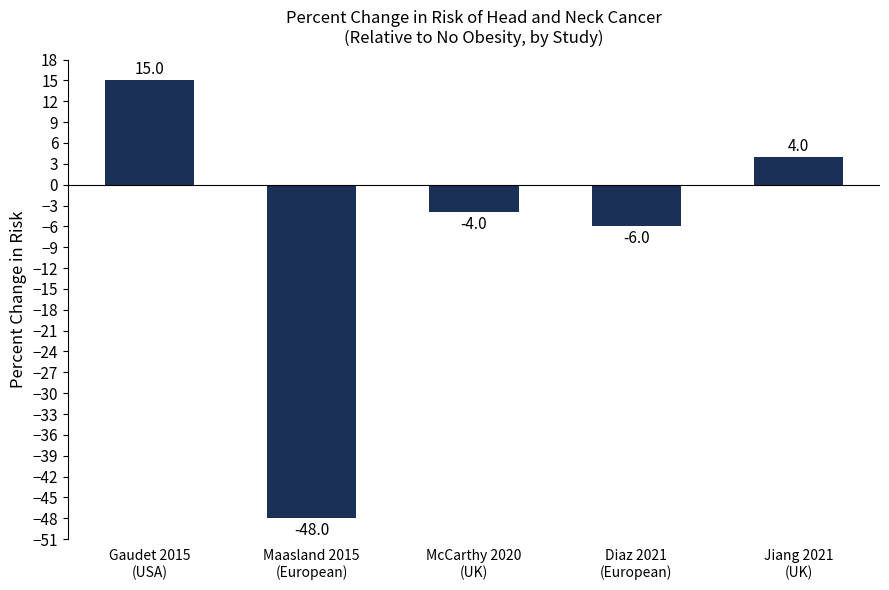

How many bars are there in total?

5